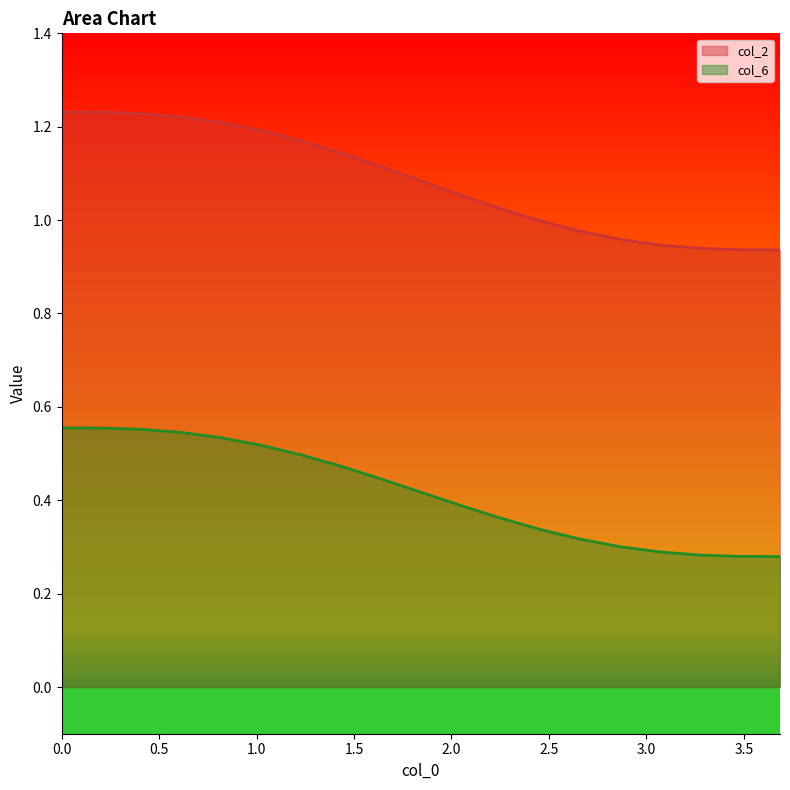

True or false: col_6 and col_2 cross at least once.

False